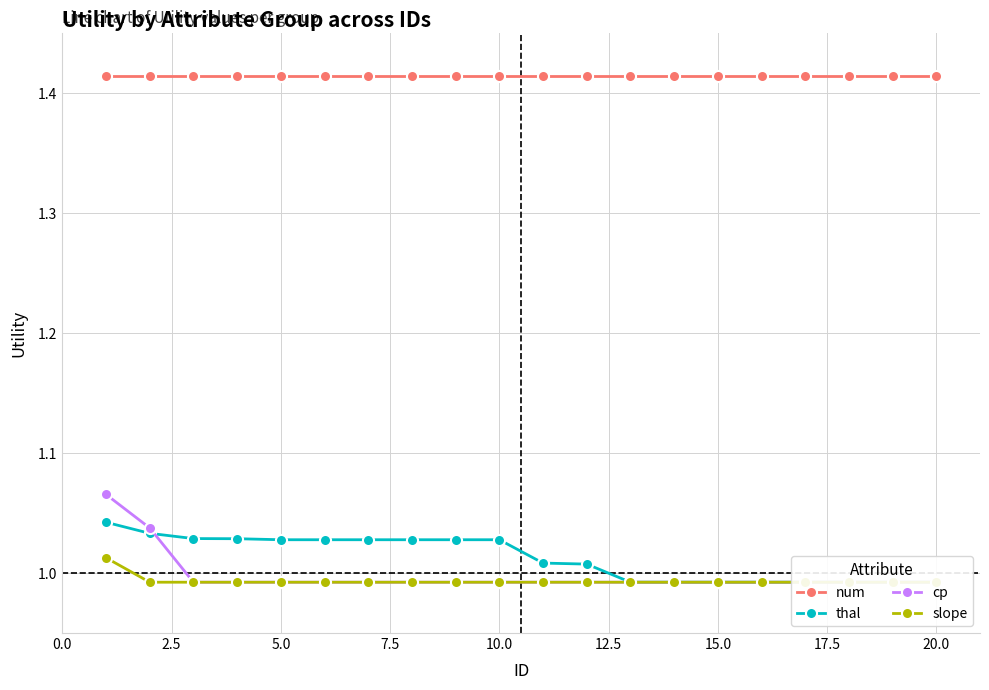

How many intersections are there between thal and cp?

1